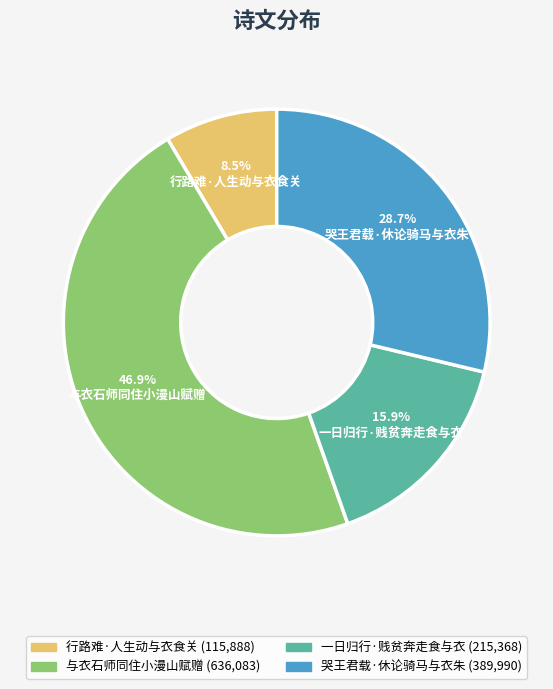

What is the largest slice in the pie chart?

与衣石师同住小漫山赋赠